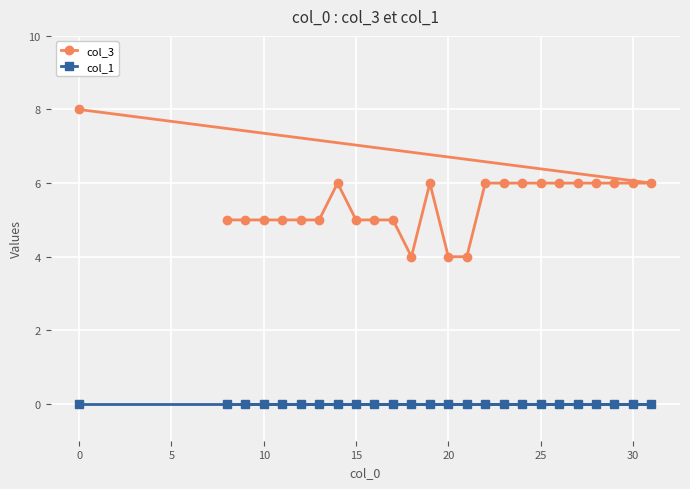

The col_3 series shows 10 at 25. True or false?

False